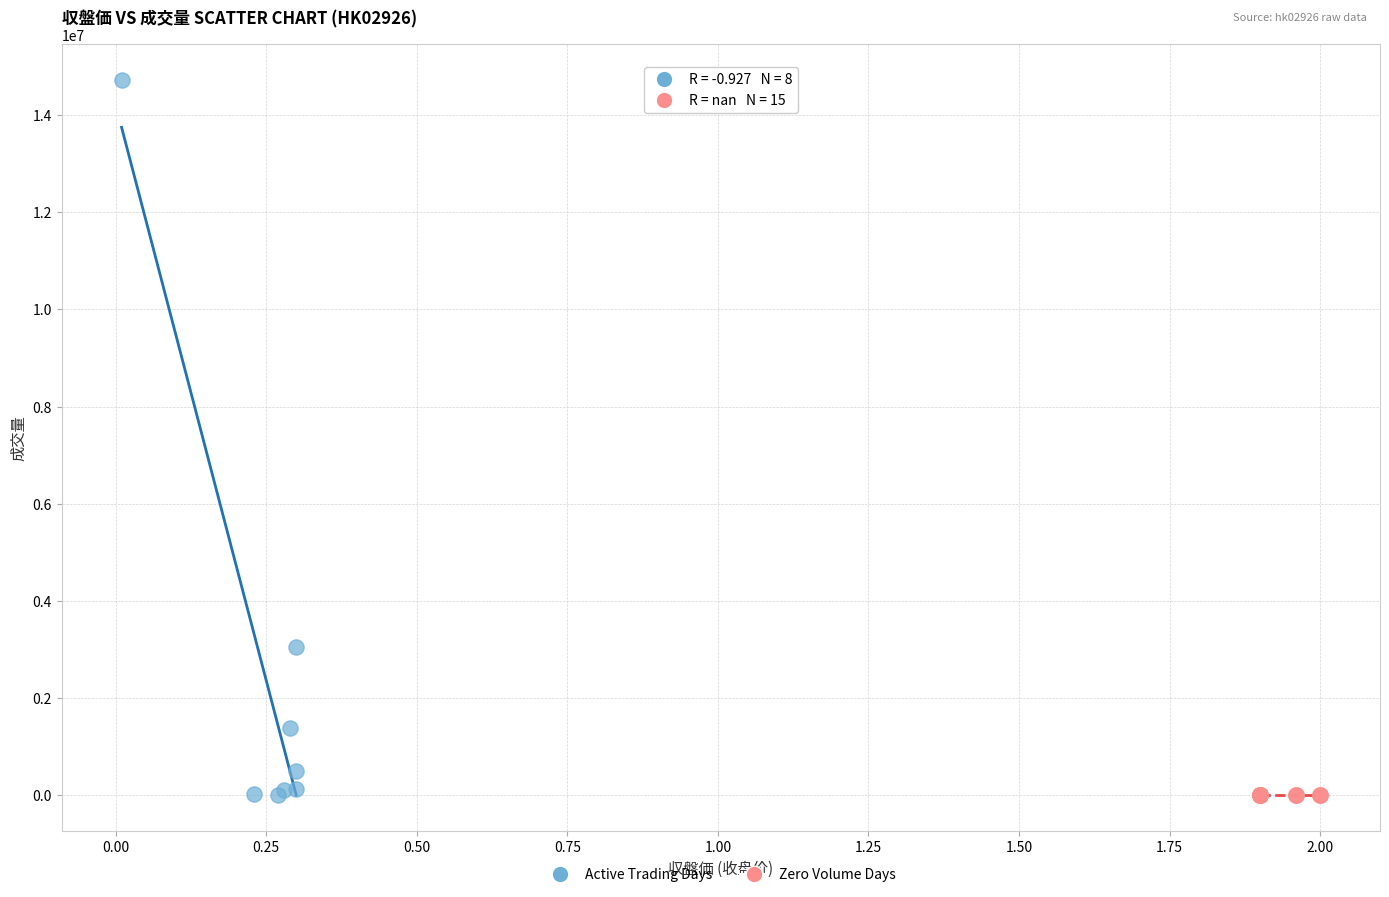

Which series contains the highest Y value?

Active Trading Days